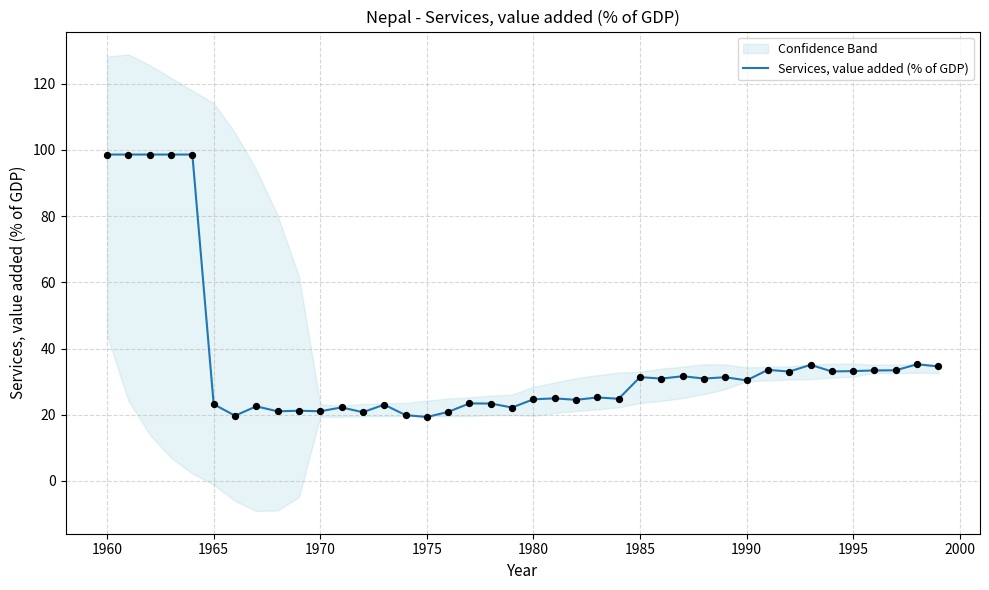

What is the lowest value of the Services, value added (% of GDP) series?

19.3